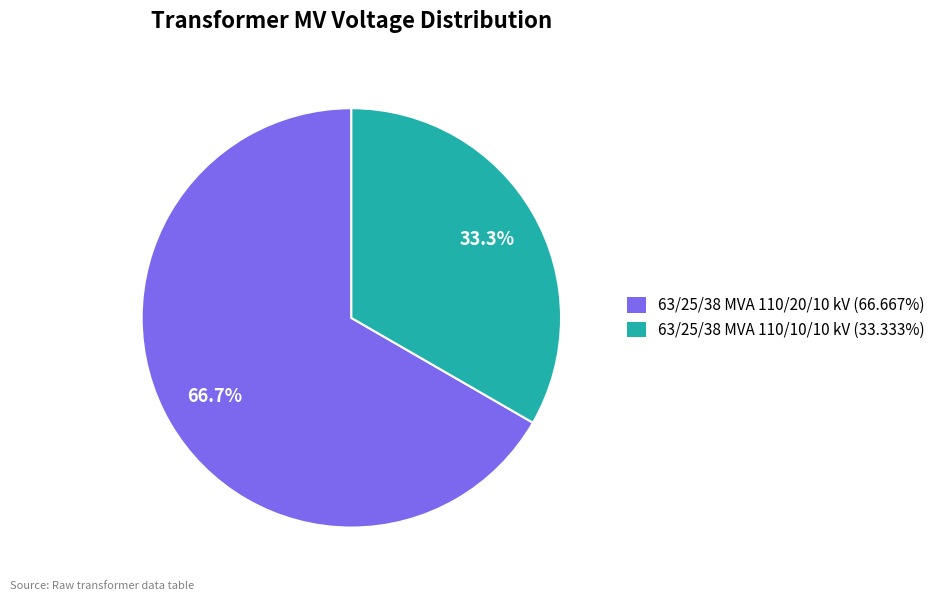

True or false: 63/25/38 MVA 110/10/10 kV accounts for 33% of the total.

True